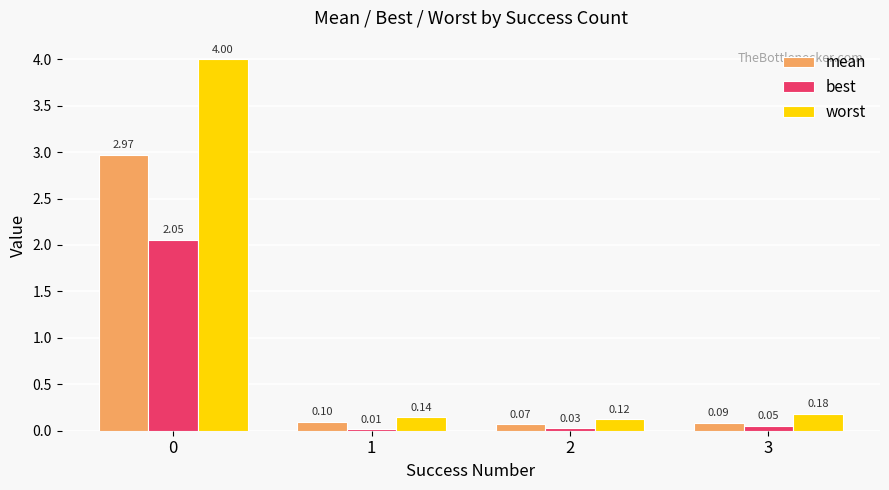

Rank the series by their maximum value, from highest to lowest.

worst, mean, best